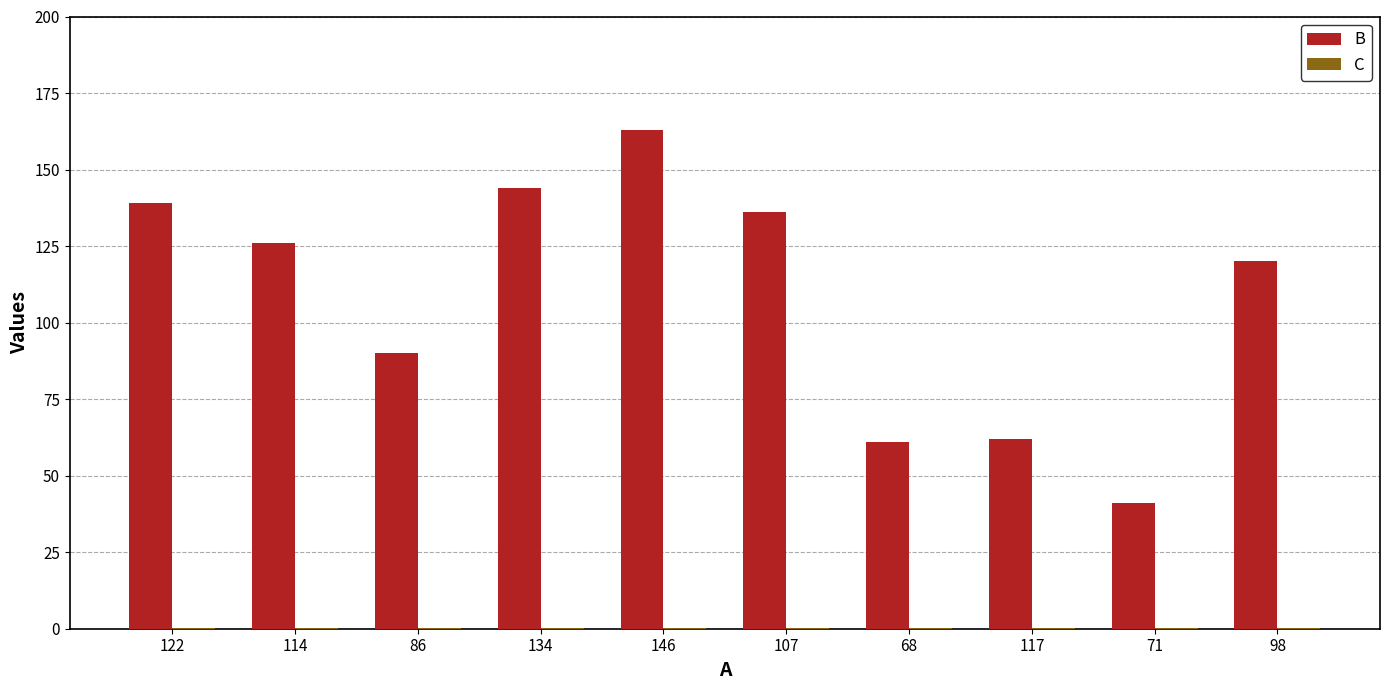

The value of B at 114 is 126.0. True or false?

True